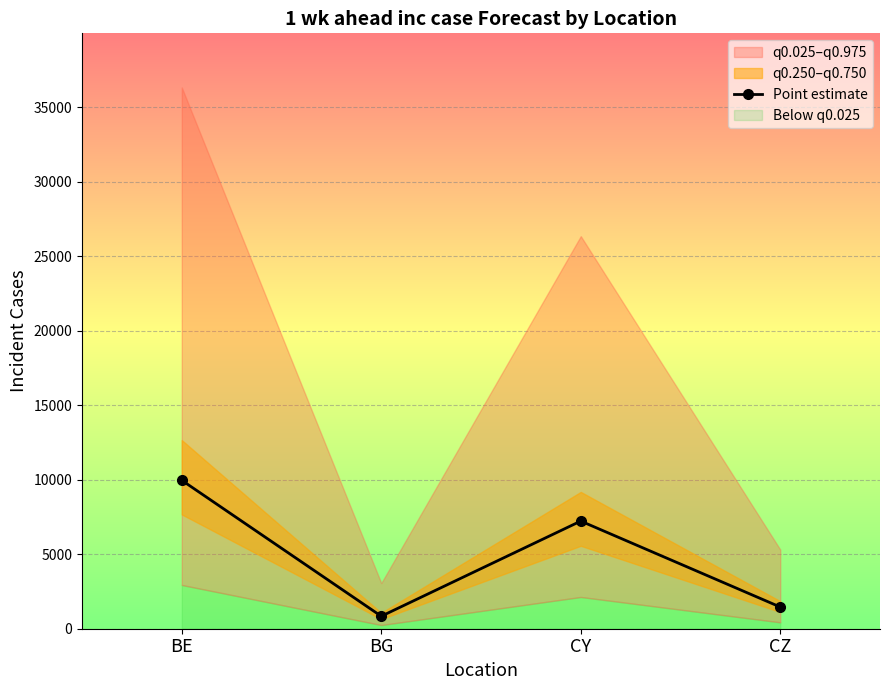

The value at BG is 570. True or false?

False